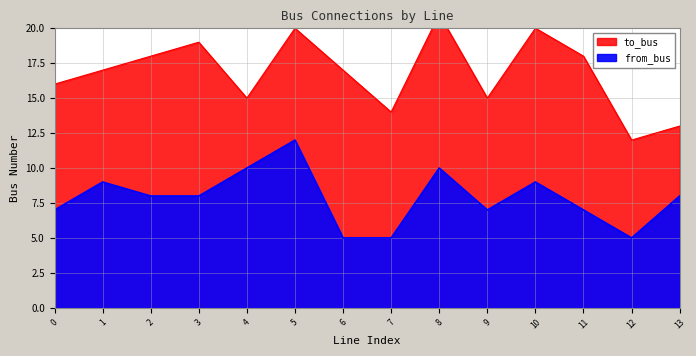

Reading right to left, extract all data points from this chart.

8	5	7	9	7	10	5	5	12	10	8	8	9	7